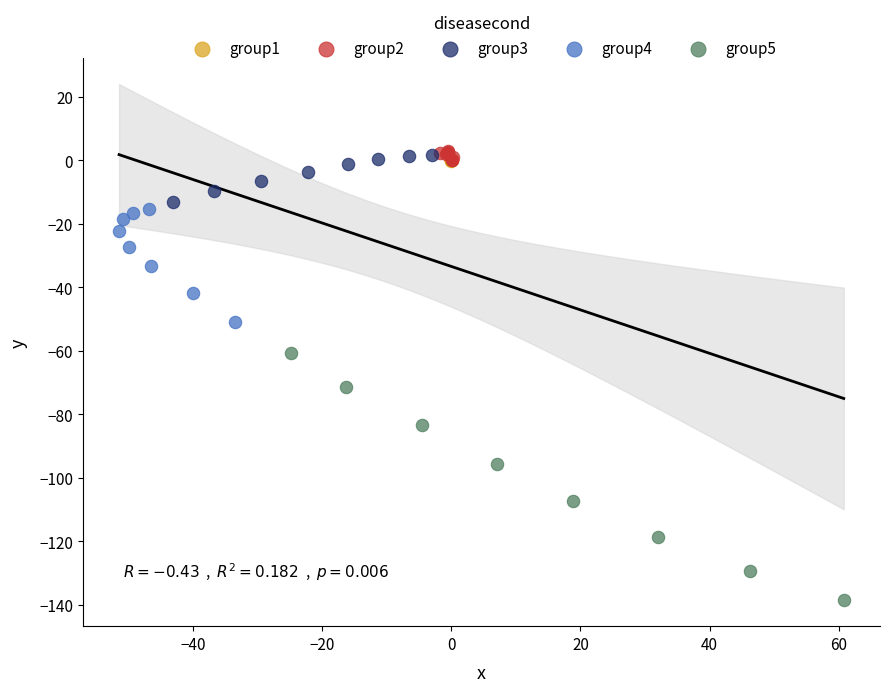

Which series contains the lowest Y value?

group5